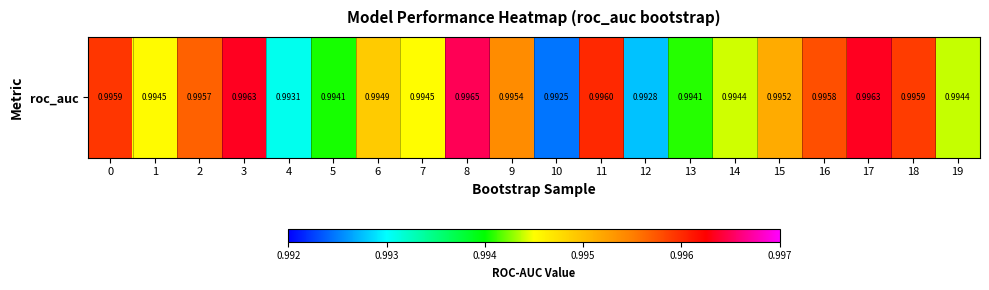

Is it true that the value at 9 is 1.0?

True